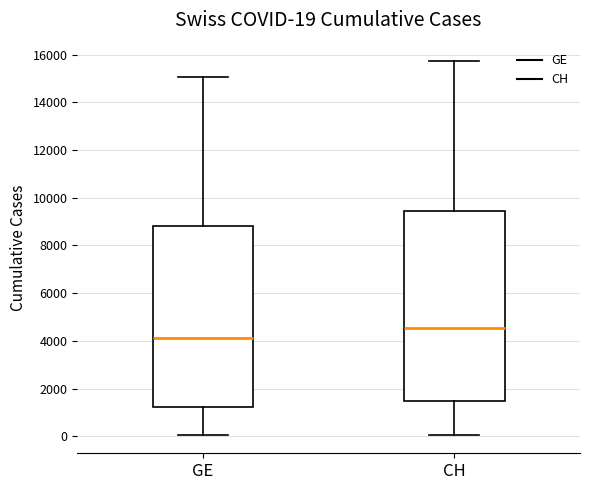

Comparing the boxes themselves (not the whiskers), which one is the tallest?

CH